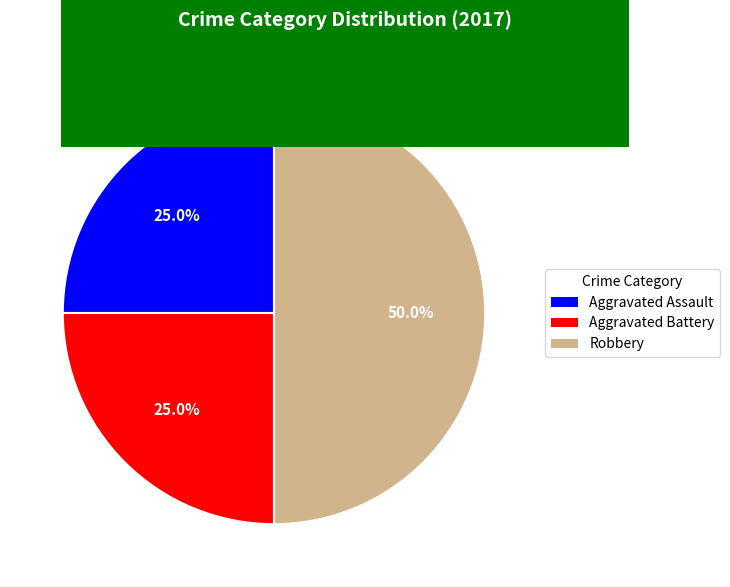

Which has a higher value, Aggravated Battery or Robbery?

Robbery